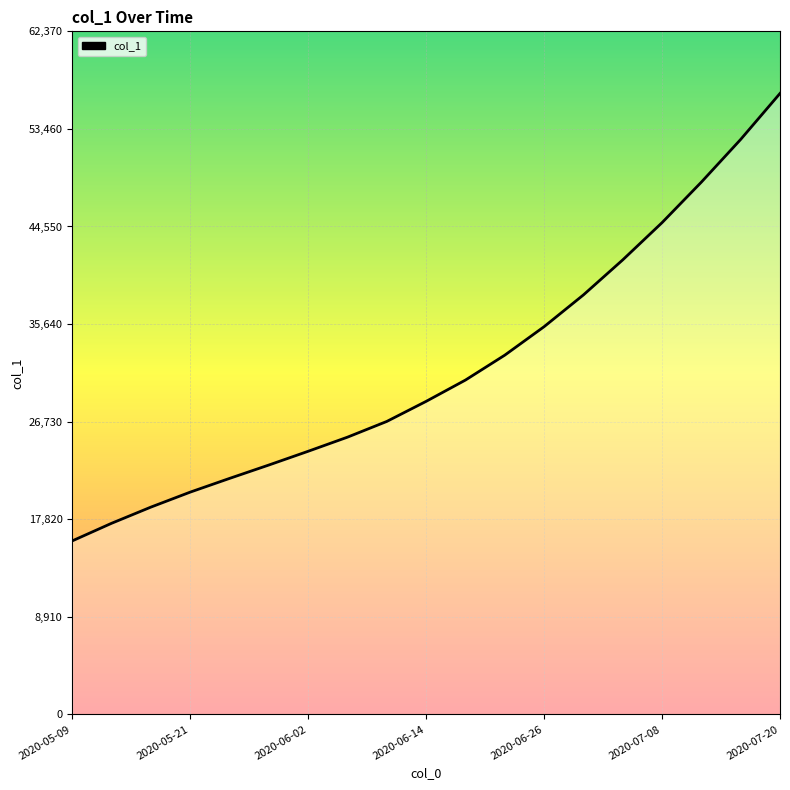

What is the maximum value shown in the chart?

56700.0